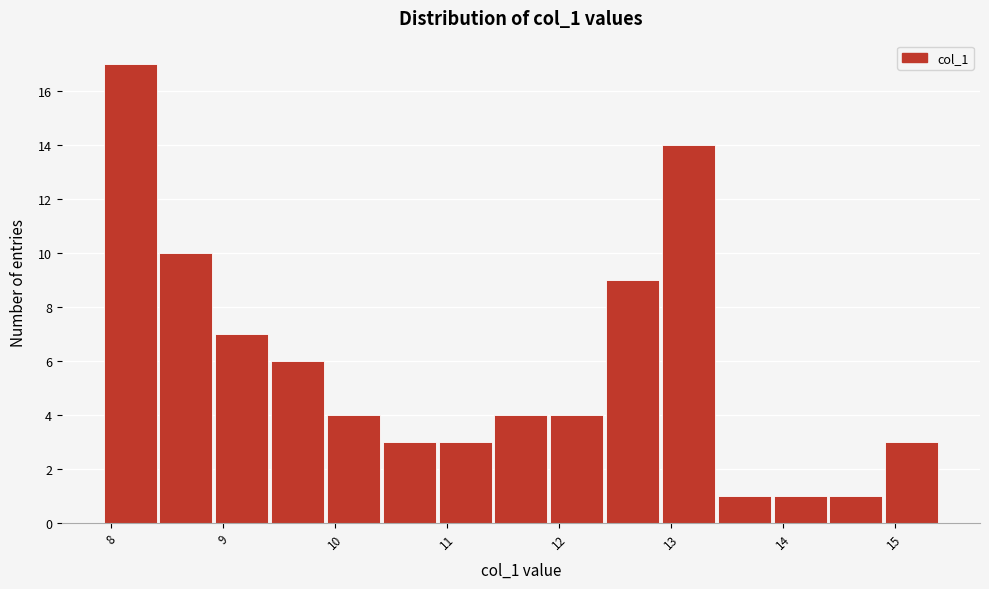

Reading left to right, list every bar in this chart as the range it spans on the x-axis followed by its height. Neither the bar edges nor the heights are printed on the chart, so give them approximately, as read against the axes.

7.9 to 8.4: 17
8.4 to 8.9: 10
8.9 to 9.4: 7
9.4 to 9.9: 6
9.9 to 10.4: 4
10.4 to 10.9: 3
10.9 to 11.4: 3
11.4 to 11.9: 4
11.9 to 12.4: 4
12.4 to 12.9: 9
12.9 to 13.4: 14
13.4 to 13.9: 1
13.9 to 14.4: 1
14.4 to 14.9: 1
14.9 to 15.4: 3